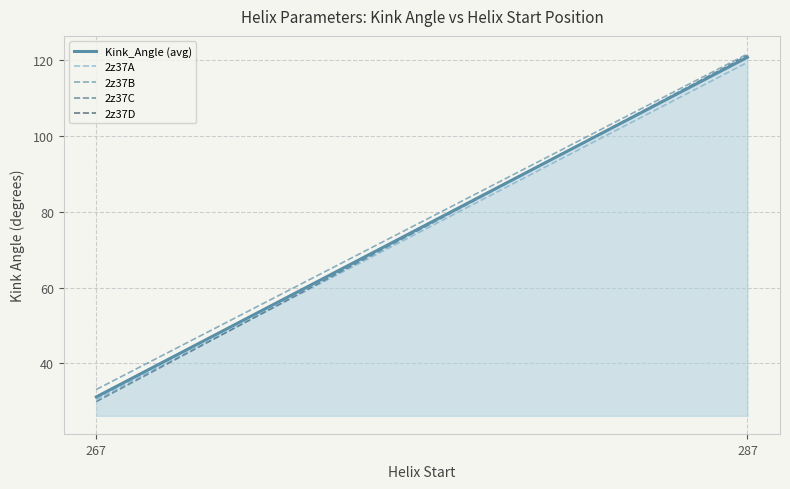

Rank the series at 267 from highest to lowest value.

2z37B, Kink_Angle (avg), 2z37D, 2z37A, 2z37C